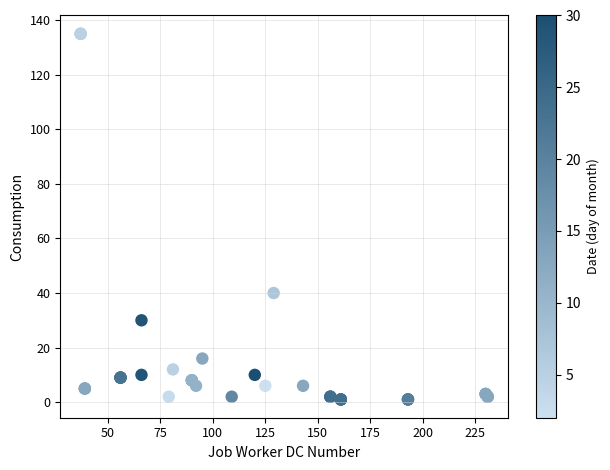

What Y value in the scatter plot is closest to 68?

40